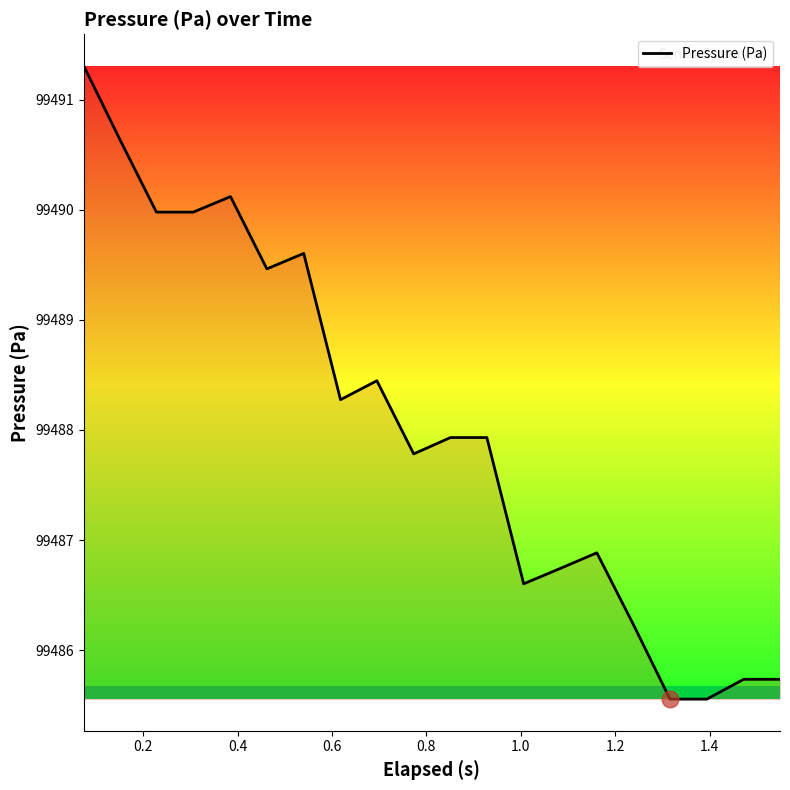

Reading left to right, extract all data points from this chart.

99491.3	99490.6	99490.0	99490.0	99490.1	99489.5	99489.6	99488.3	99488.4	99487.8	99487.9	99487.9	99486.6	99486.7	99486.9	99486.2	99485.6	99485.6	99485.7	99485.7